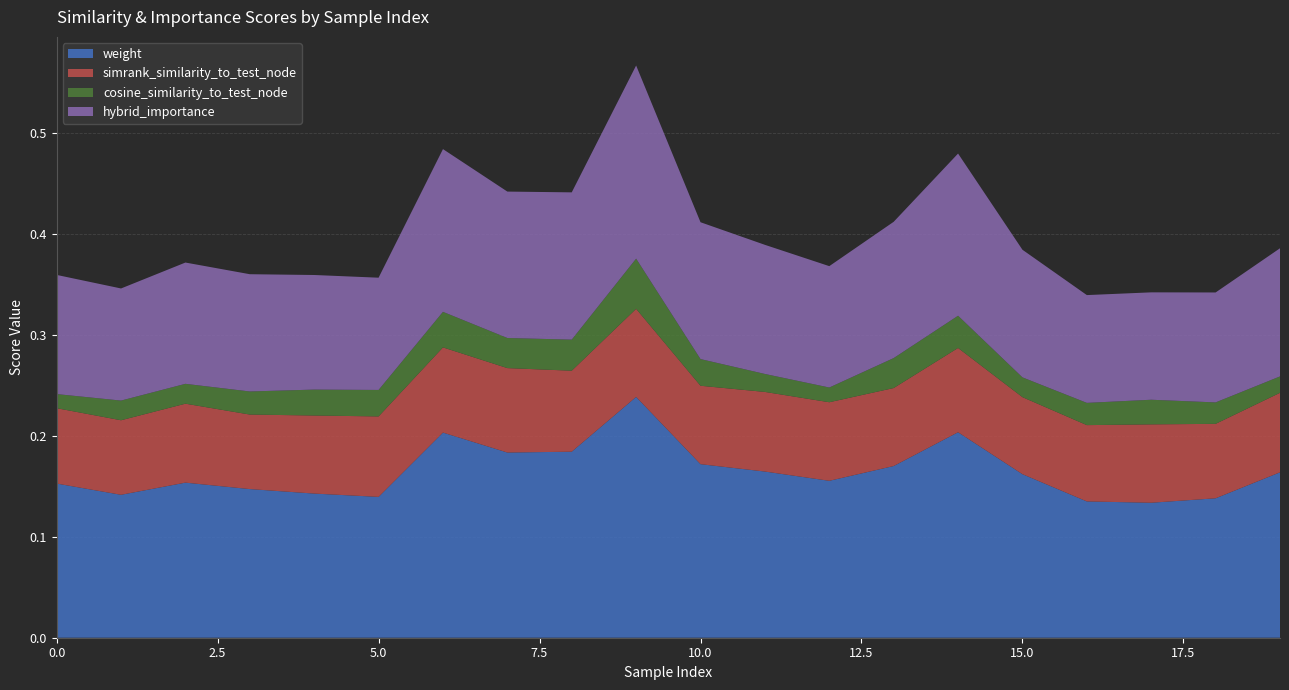

Reading left to right, what are all the values shown in this chart?

weight: 0=0.2	1=0.1	2=0.2	3=0.1	4=0.1	5=0.1	6=0.2	7=0.2	8=0.2	9=0.2	10=0.2	11=0.2	12=0.2	13=0.2	14=0.2	15=0.2	16=0.1	17=0.1	18=0.1	19=0.2
simrank_similarity_to_test_node: 0=0.1	1=0.1	2=0.1	3=0.1	4=0.1	5=0.1	6=0.1	7=0.1	8=0.1	9=0.1	10=0.1	11=0.1	12=0.1	13=0.1	14=0.1	15=0.1	16=0.1	17=0.1	18=0.1	19=0.1
cosine_similarity_to_test_node: 0=0.0	1=0.0	2=0.0	3=0.0	4=0.0	5=0.0	6=0.0	7=0.0	8=0.0	9=0.0	10=0.0	11=0.0	12=0.0	13=0.0	14=0.0	15=0.0	16=0.0	17=0.0	18=0.0	19=0.0
hybrid_importance: 0=0.1	1=0.1	2=0.1	3=0.1	4=0.1	5=0.1	6=0.2	7=0.1	8=0.1	9=0.2	10=0.1	11=0.1	12=0.1	13=0.1	14=0.2	15=0.1	16=0.1	17=0.1	18=0.1	19=0.1